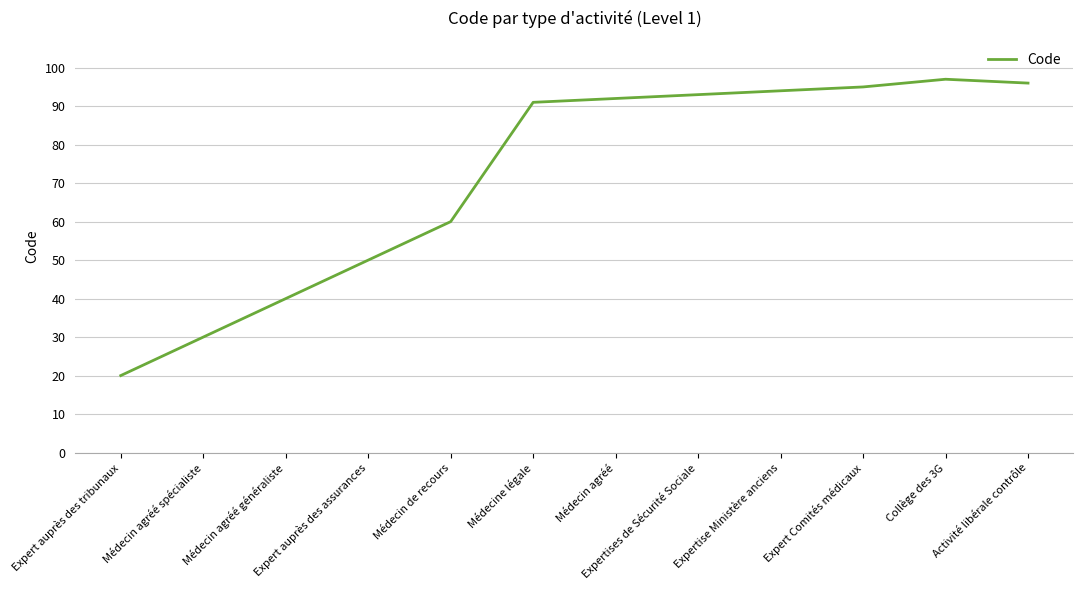

What is the ratio of the value at Activité libérale contrôle to the value at Expertises de Sécurité Sociale?

1.0